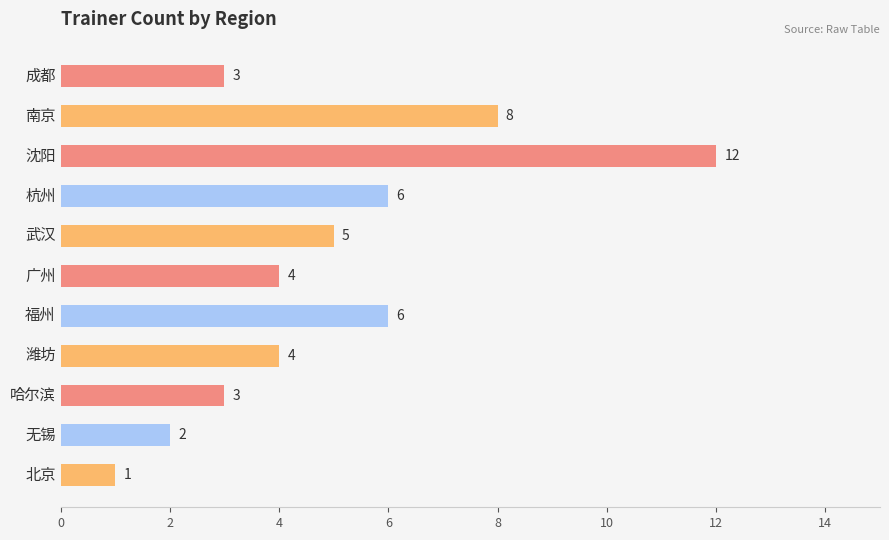

What is the minimum value shown in the chart?

1